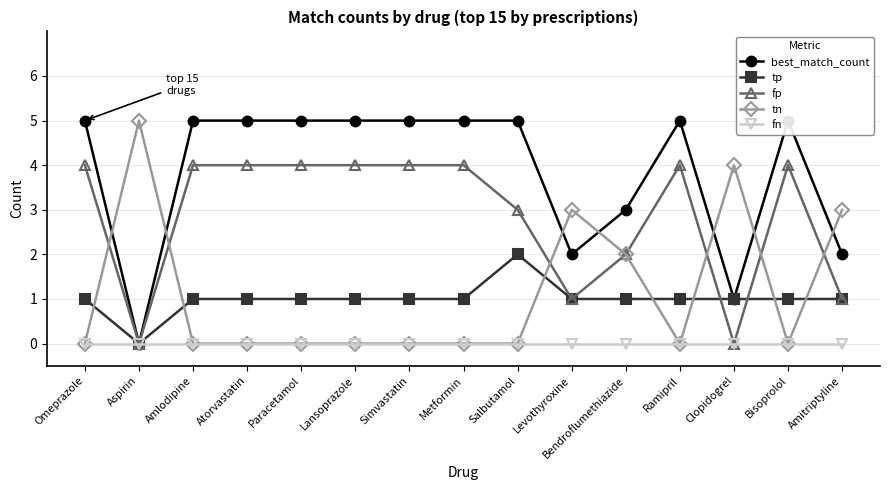

The value of fp at Levothyroxine is 1. True or false?

True